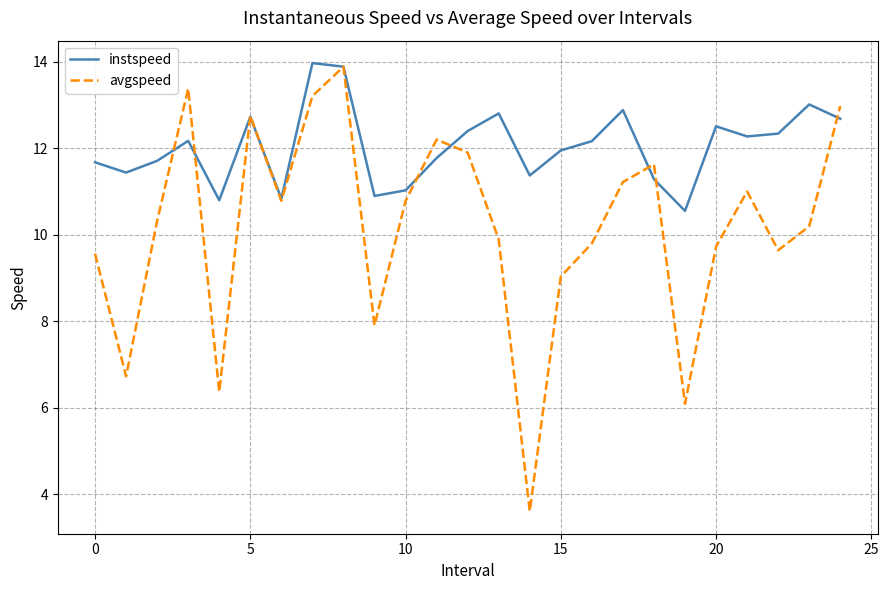

Rank the series by their average value, from lowest to highest.

avgspeed, instspeed